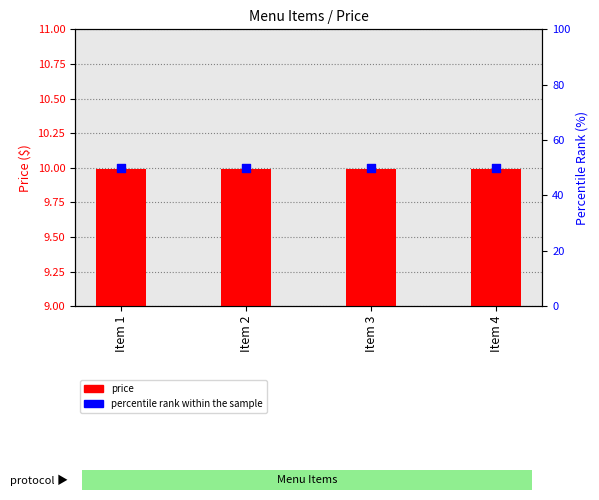

Which series has the largest Y range (max minus min)?

price